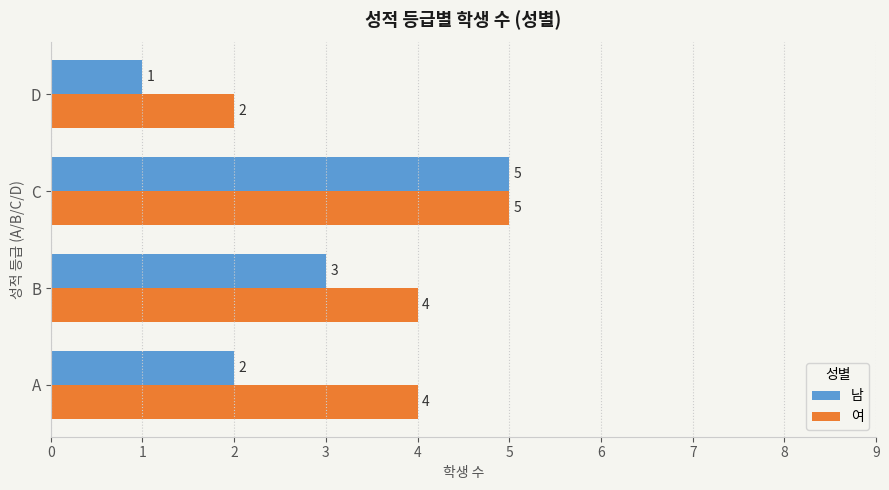

What is the maximum value for 남?

5